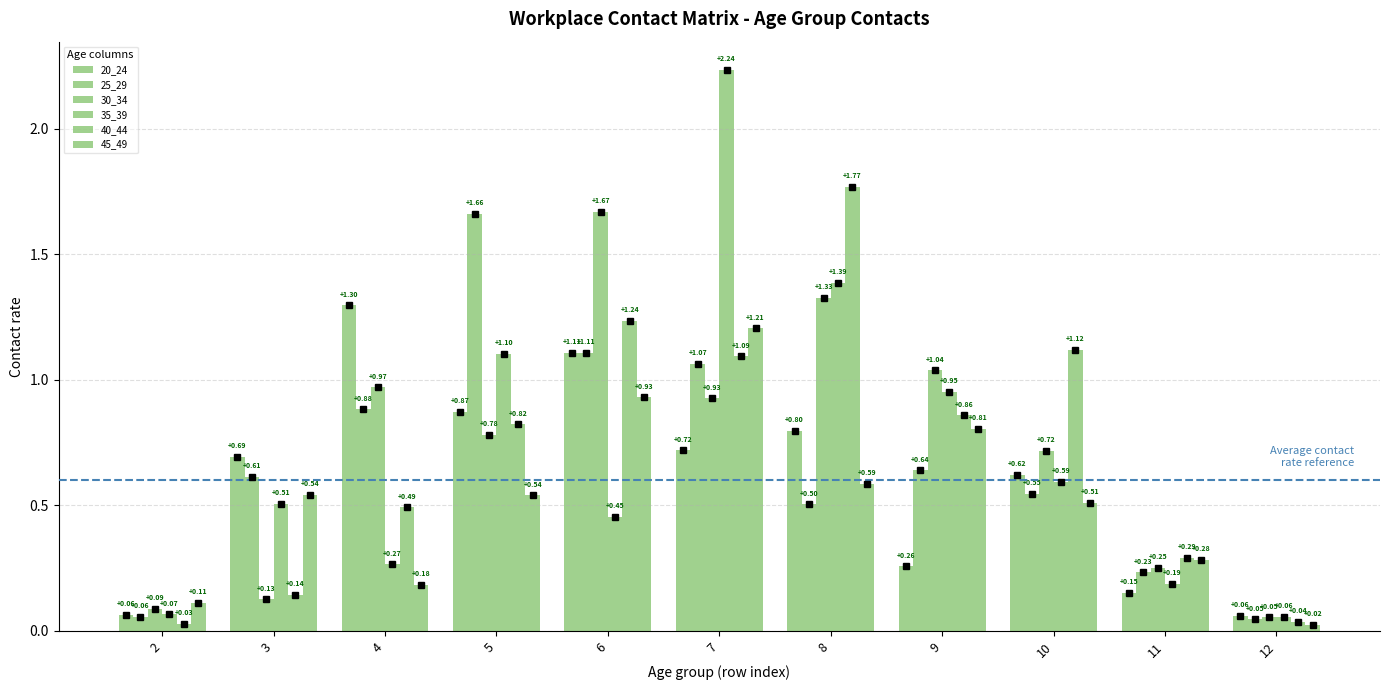

How many bars are there in each group?

6